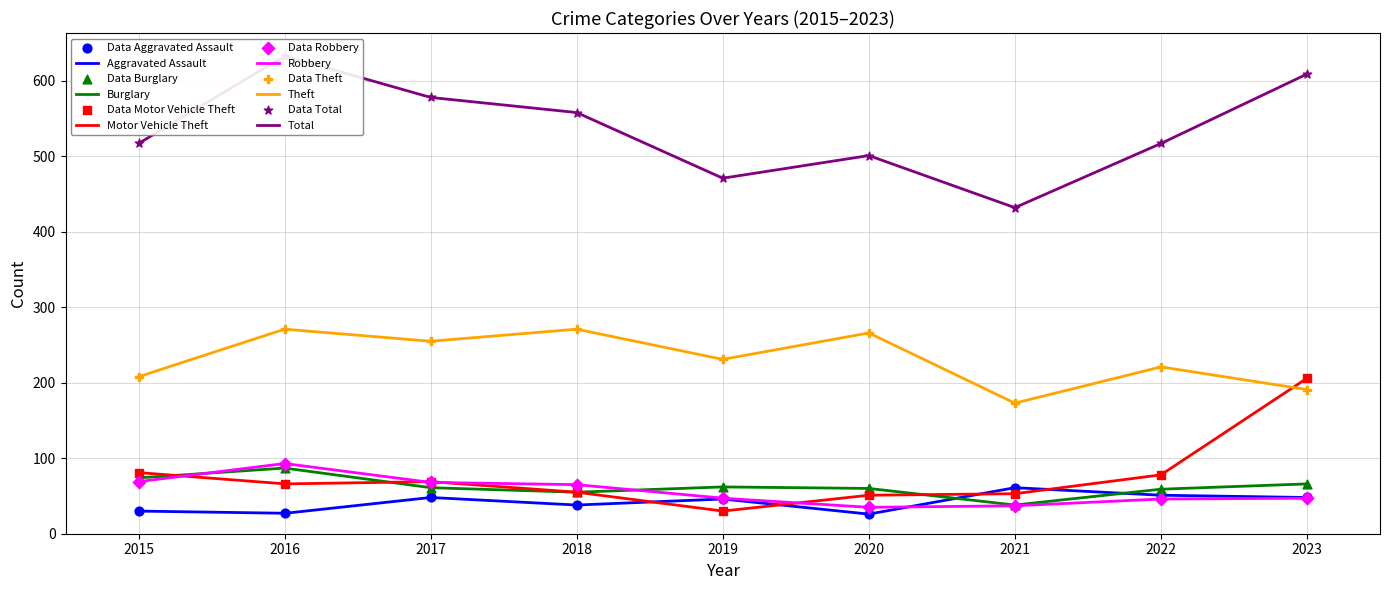

At how many categories does at least one series exceed 307?

9